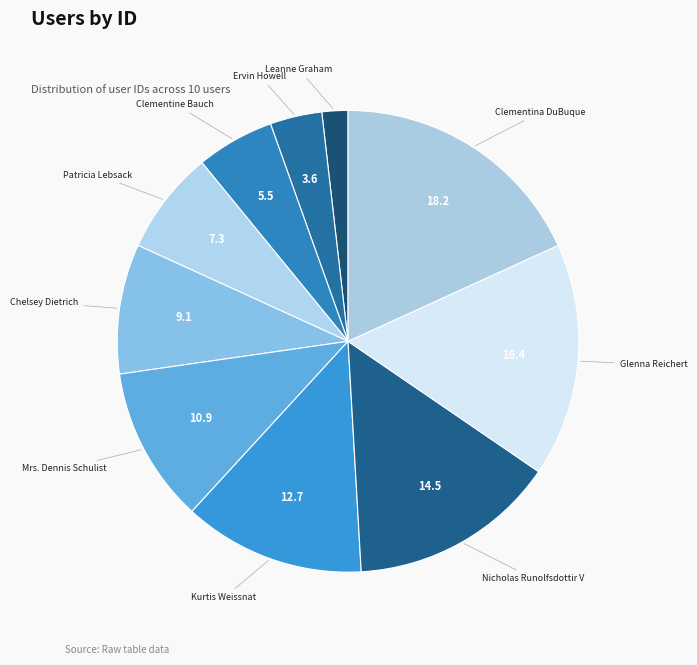

Which has a higher value, Glenna Reichert or Chelsey Dietrich?

Glenna Reichert